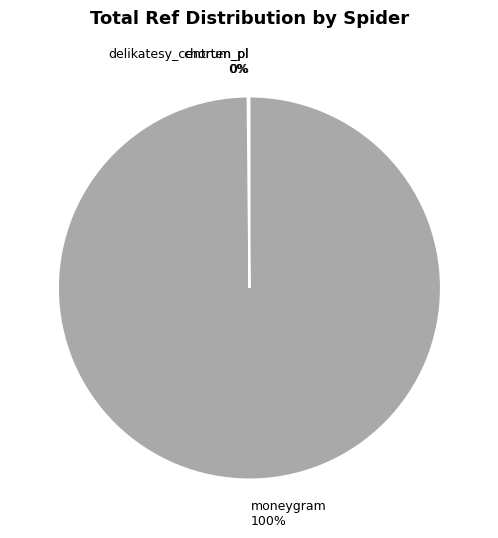

Is it true that moneygram is 88% of the pie?

False